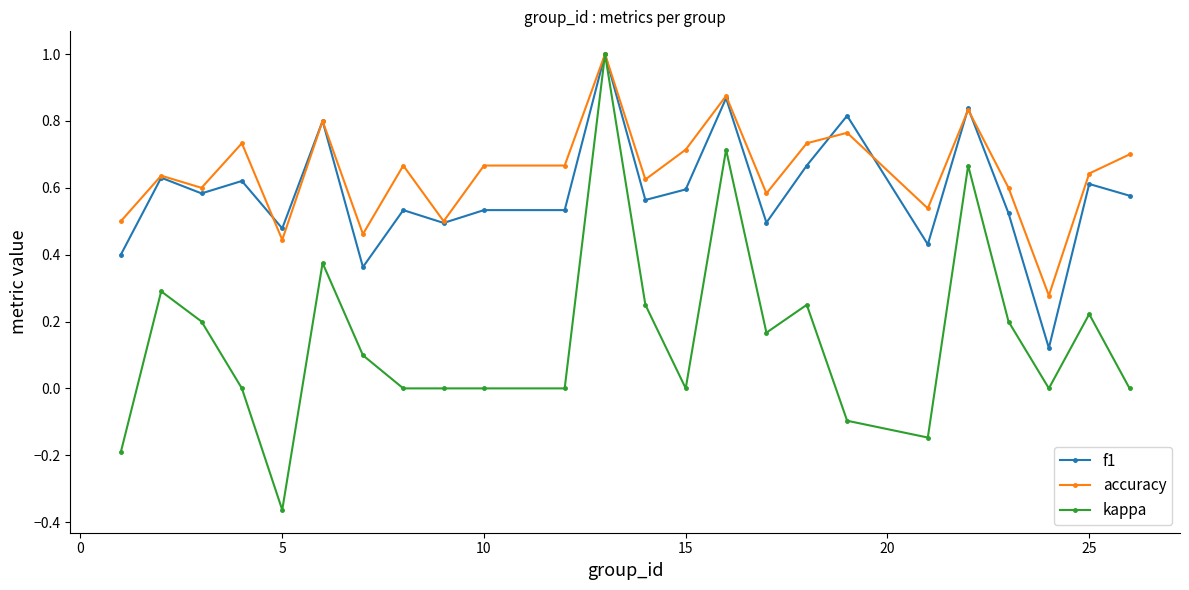

Which series has the largest total across all categories?

accuracy